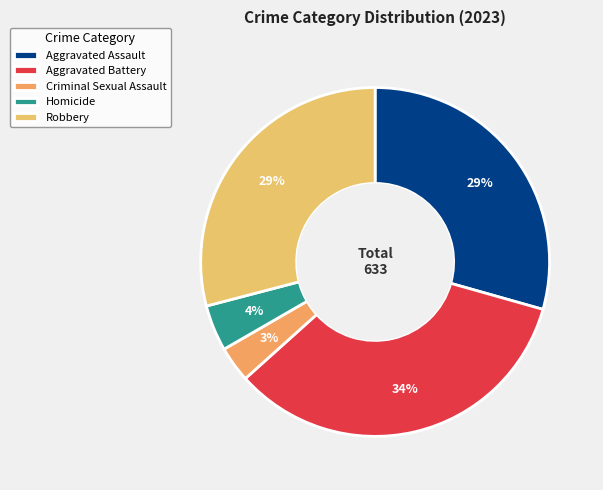

The Homicide slice represents 4% of the pie. True or false?

True